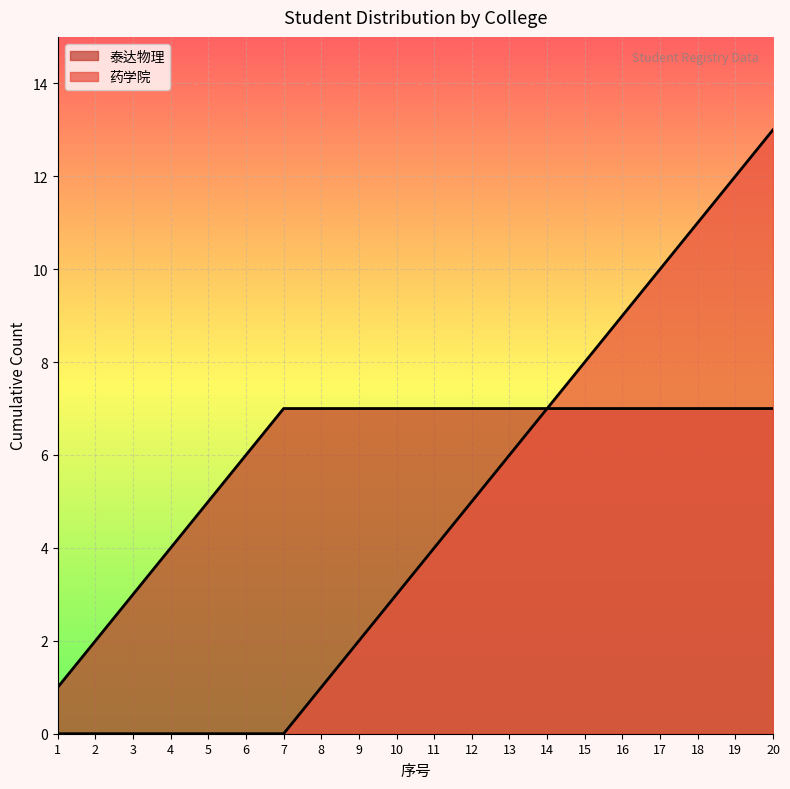

The value of 泰达物理 at 3 is 4. True or false?

False